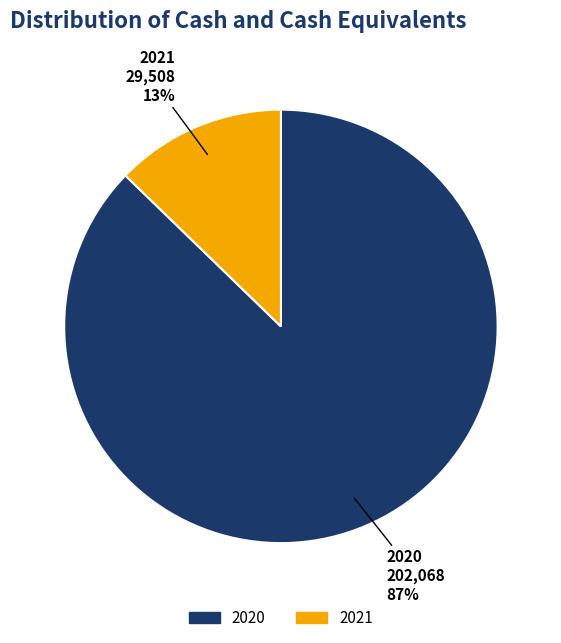

How many slices are in this pie chart?

2